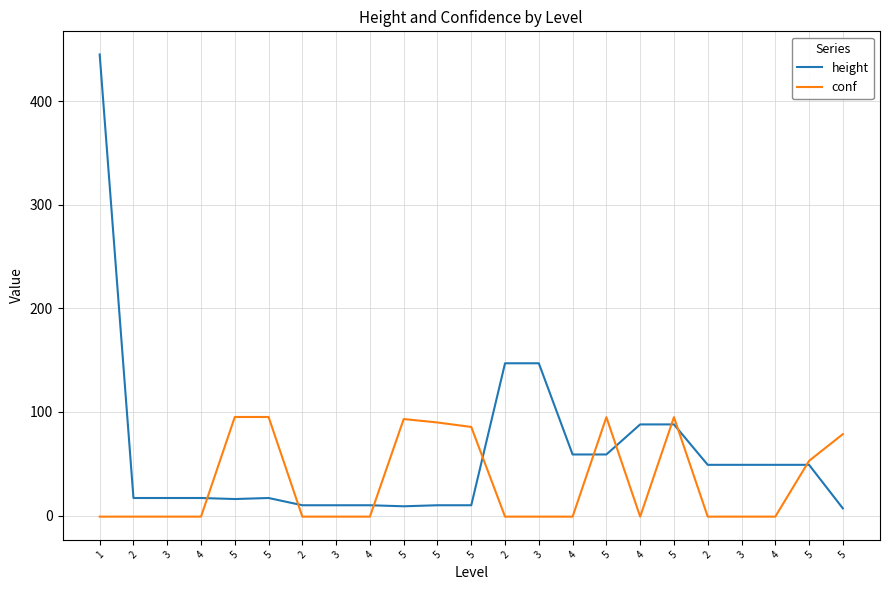

What are all the series names shown in the legend?

height, conf